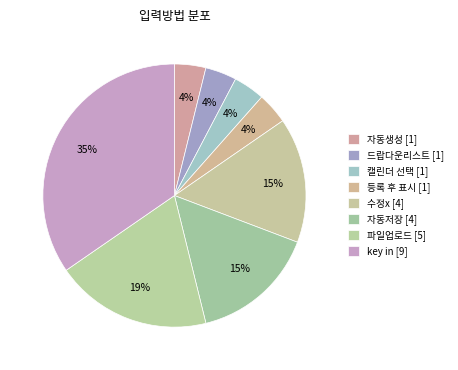

Which category has the biggest portion of the pie?

key in